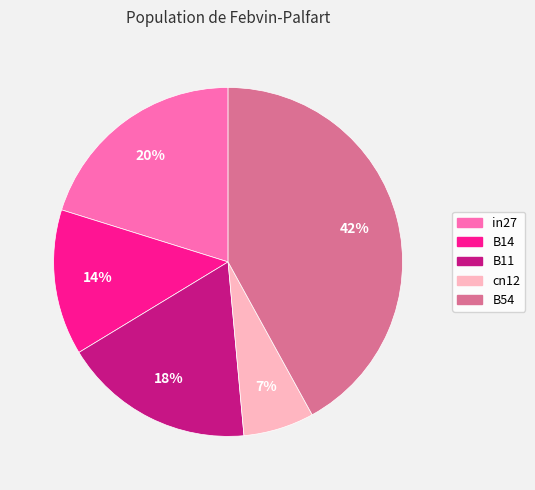

How many segments does this pie chart have?

5